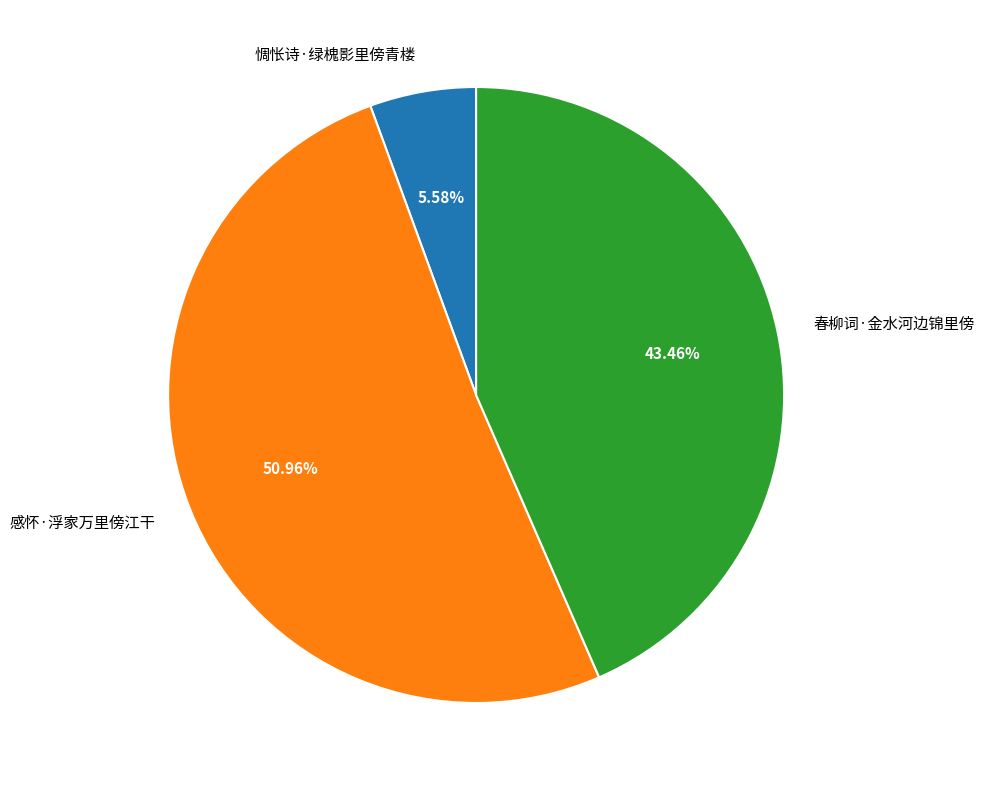

Which slice is the largest?

感怀·浮家万里傍江干